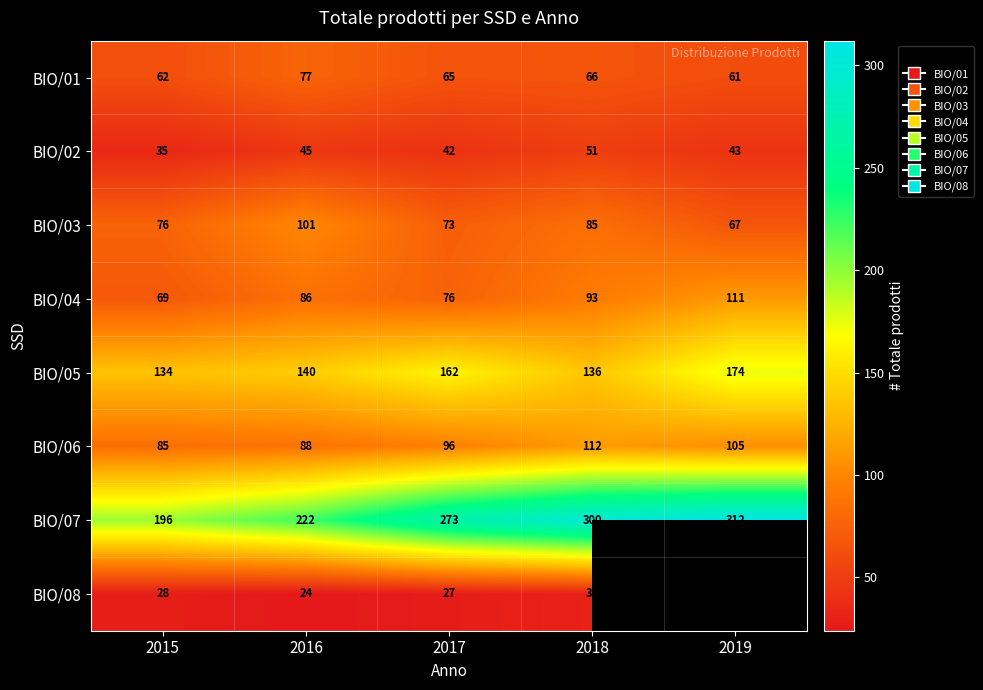

Is it true that BIO/06 equals 56 at 2015?

False